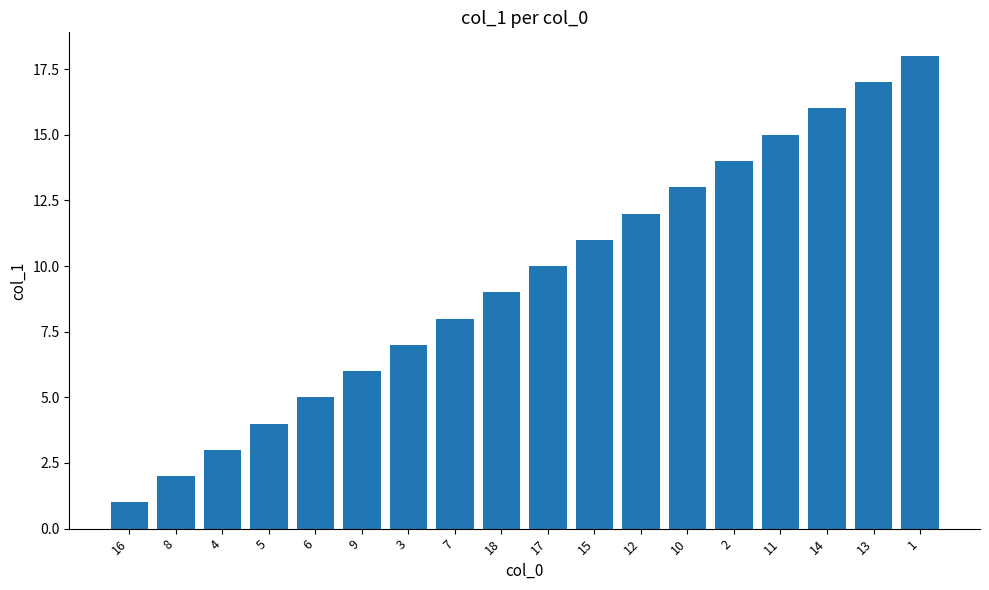

What is the sum of all values?

171